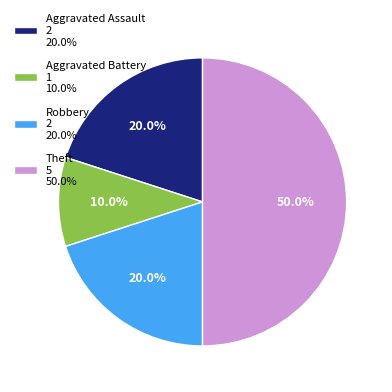

How much of the chart is everything except Aggravated Battery?

90.0%